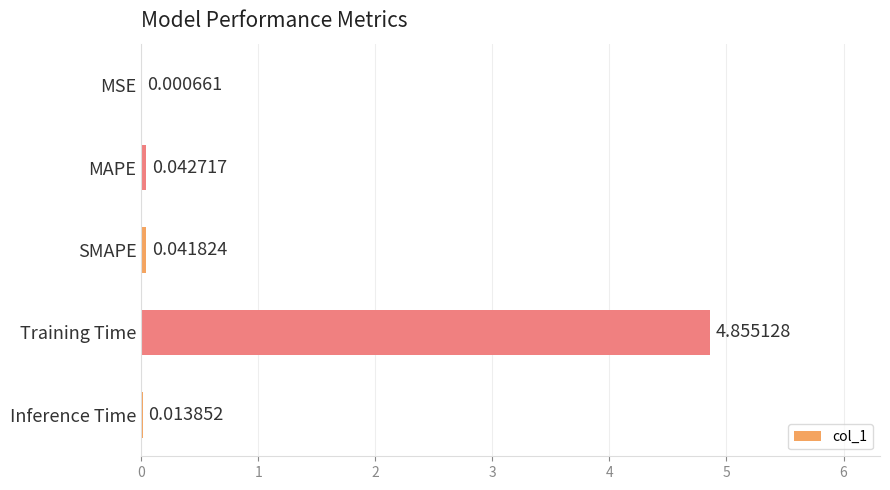

What is the sum of all values?

5.0